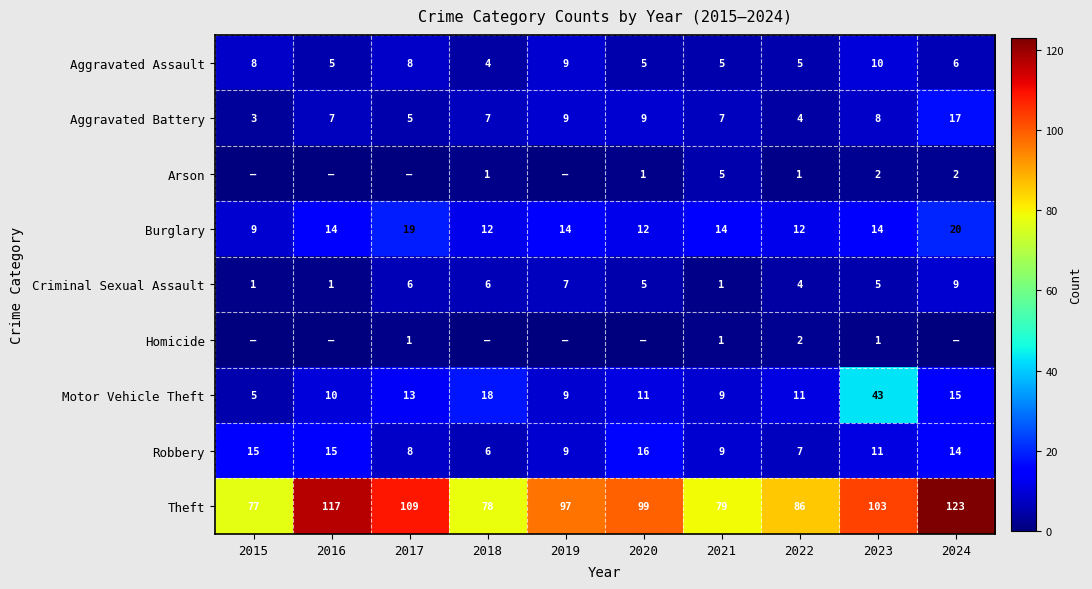

Between 2020 and 2023, which is larger?

2023